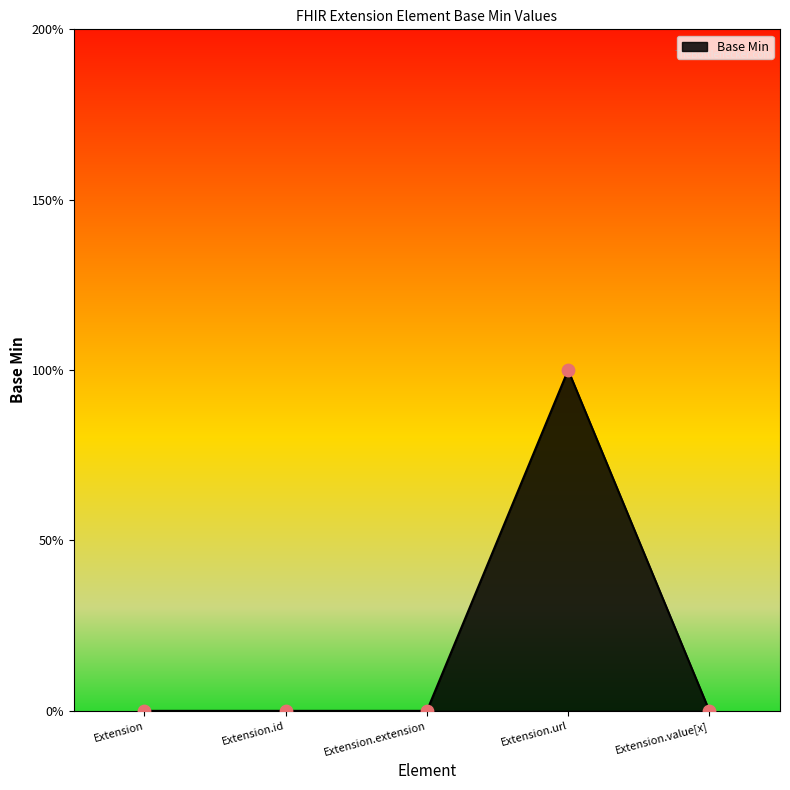

Between Extension.id and Extension.url, which is larger?

Extension.url